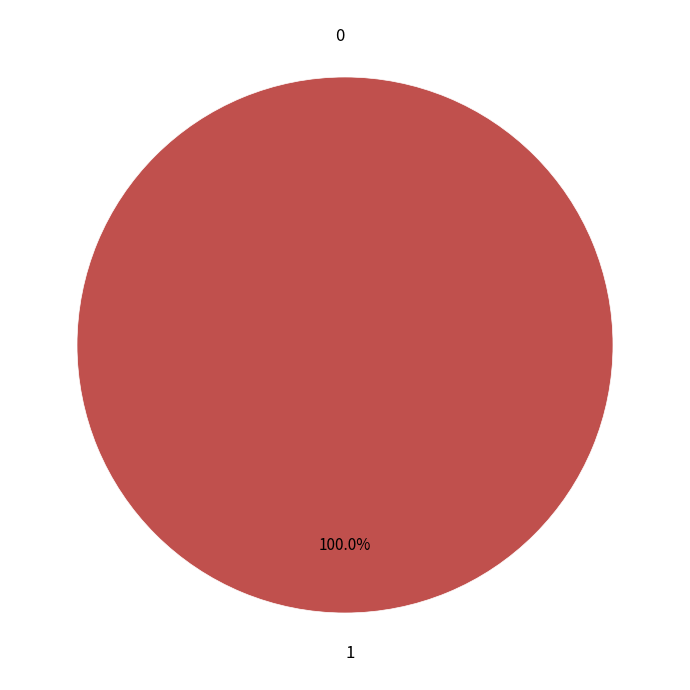

To the nearest percent, what is the difference between the 0 and 1 slice percentages?

100%